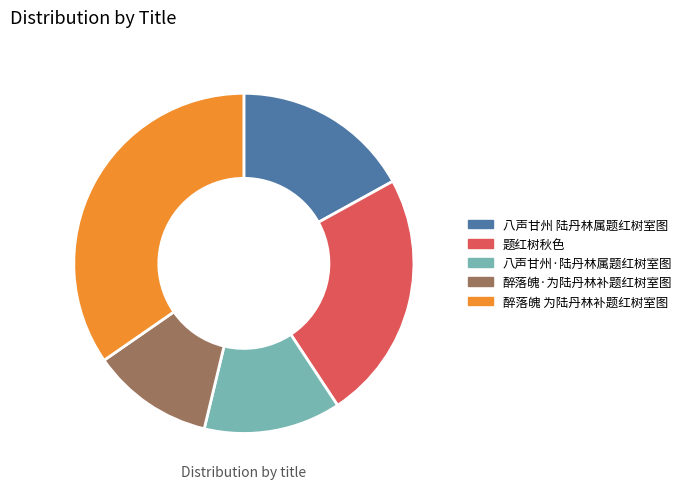

How many slices are in this pie chart?

5